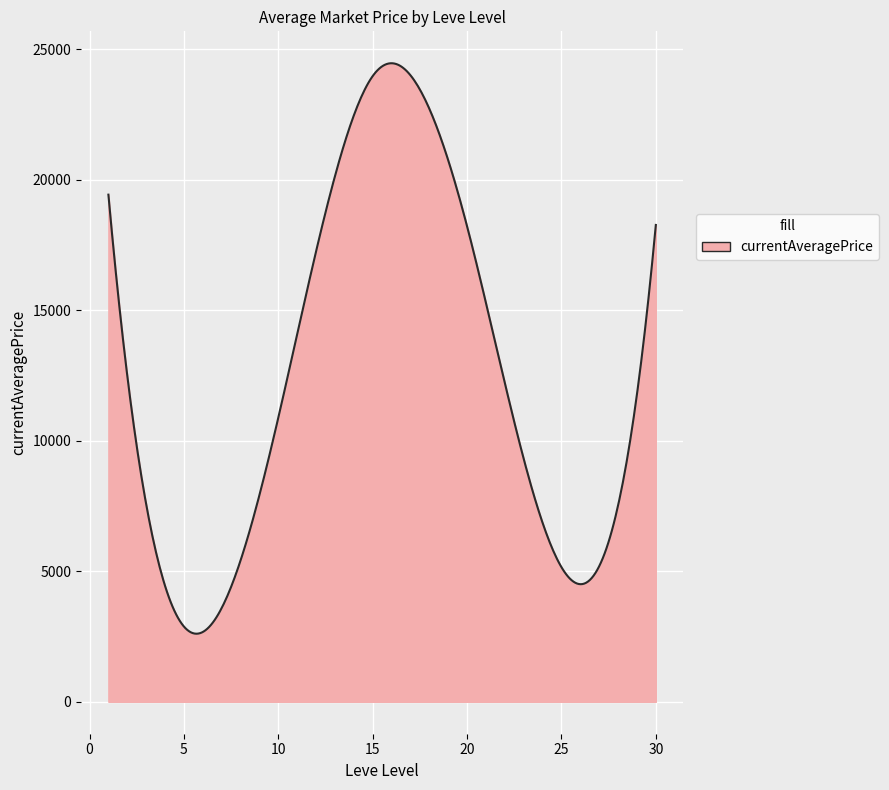

What is the difference between the maximum and minimum values?

21862.7